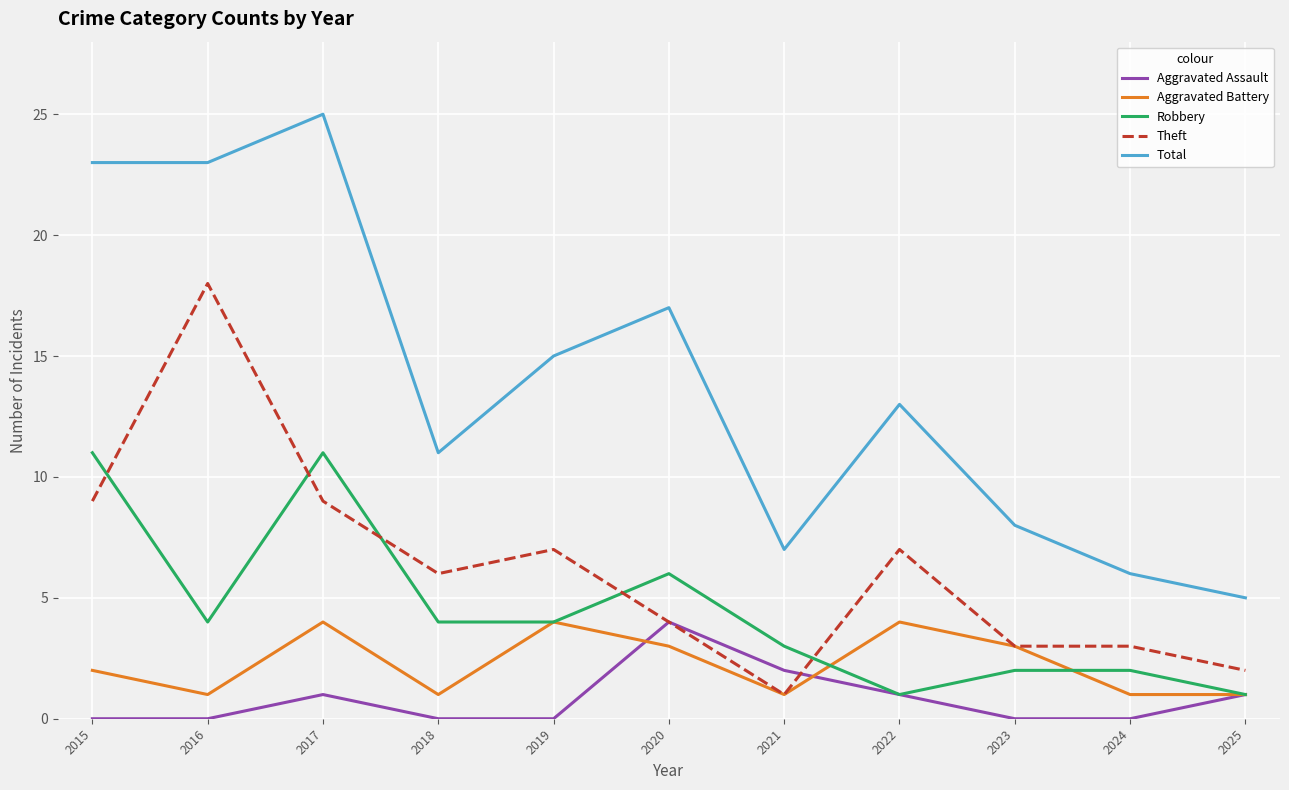

What is the difference between the Robbery values at 2015 and 2016?

7